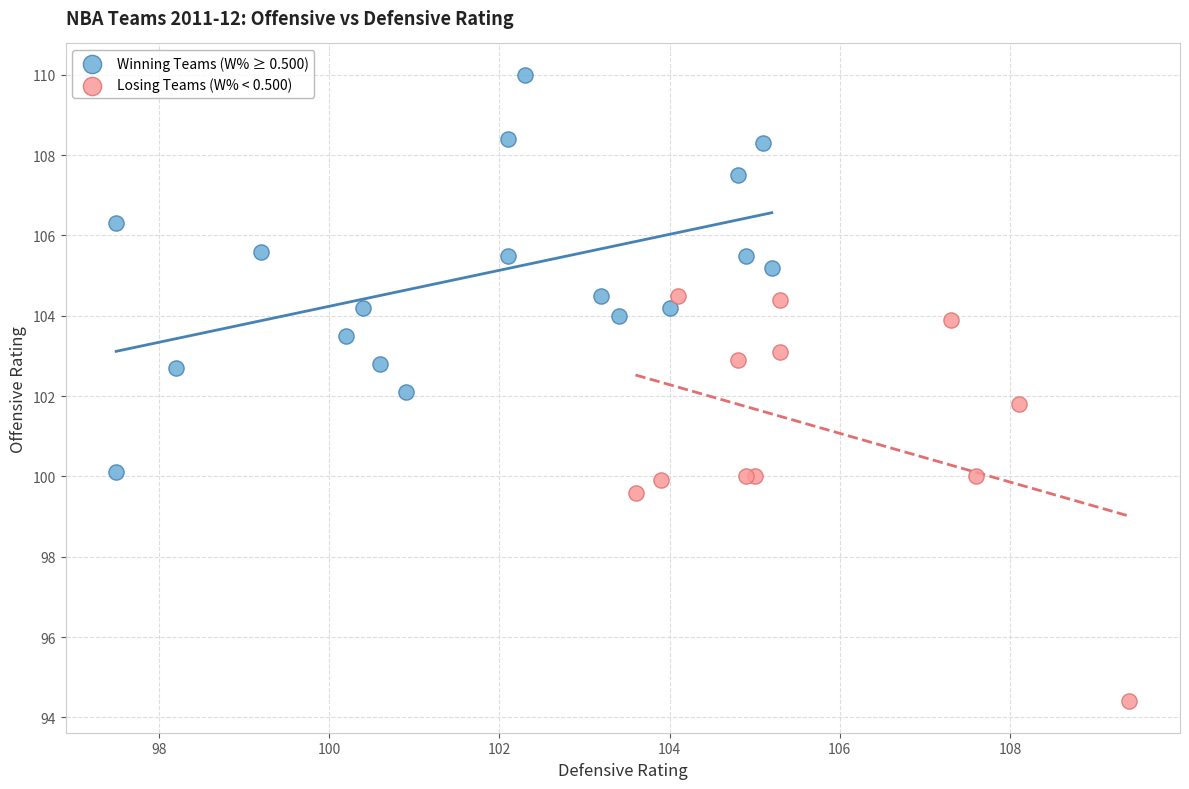

Which series reaches the minimum Y coordinate?

Losing Teams (W% < 0.500)